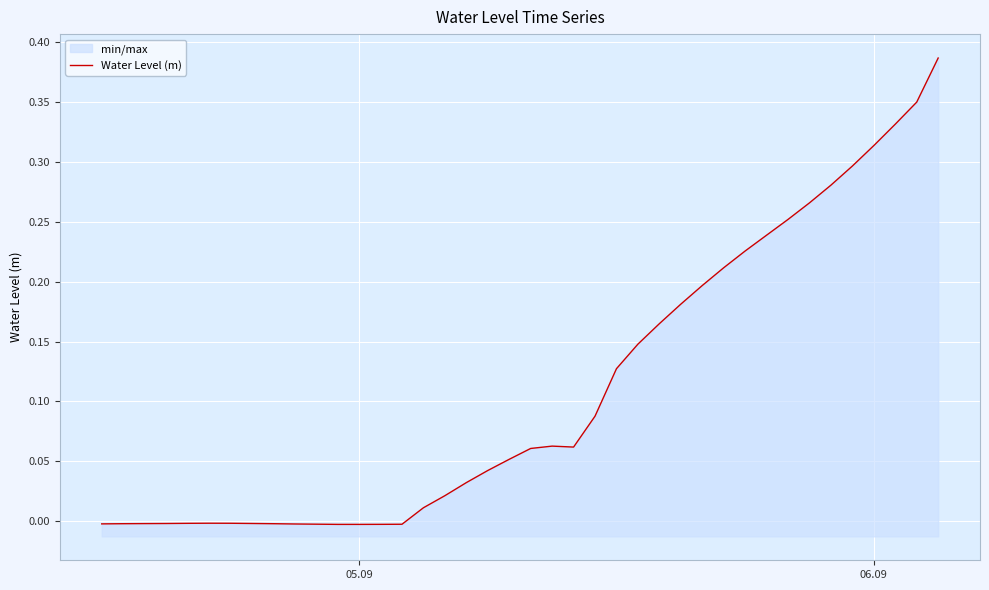

True or false: the data shows 0.4 at 34.

False